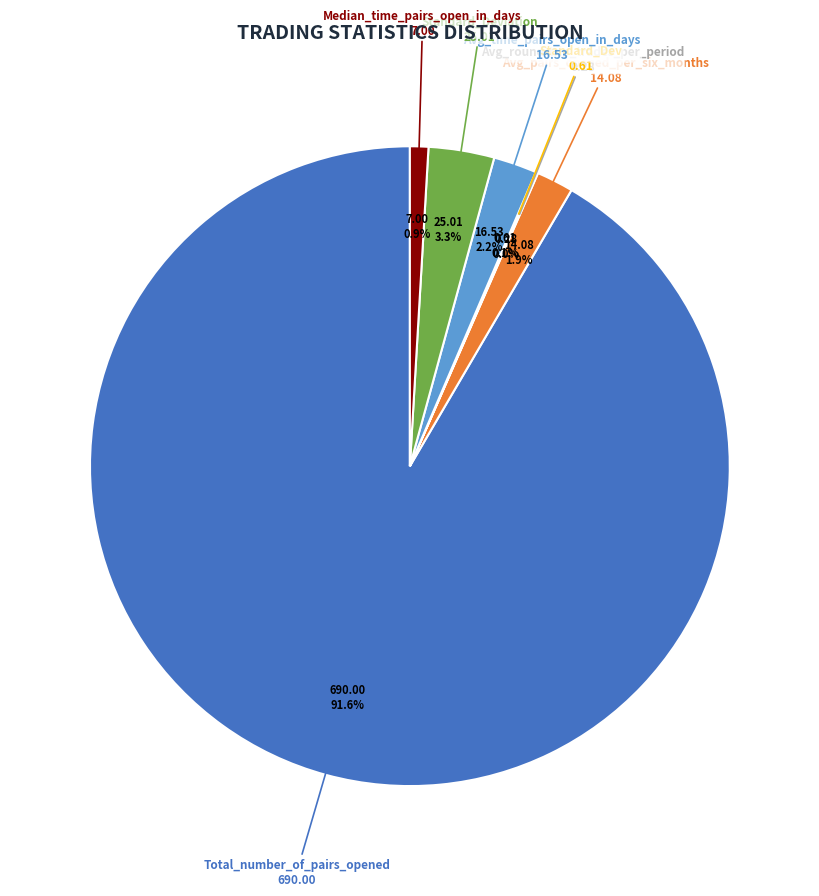

Does any single category account for the majority?

Yes